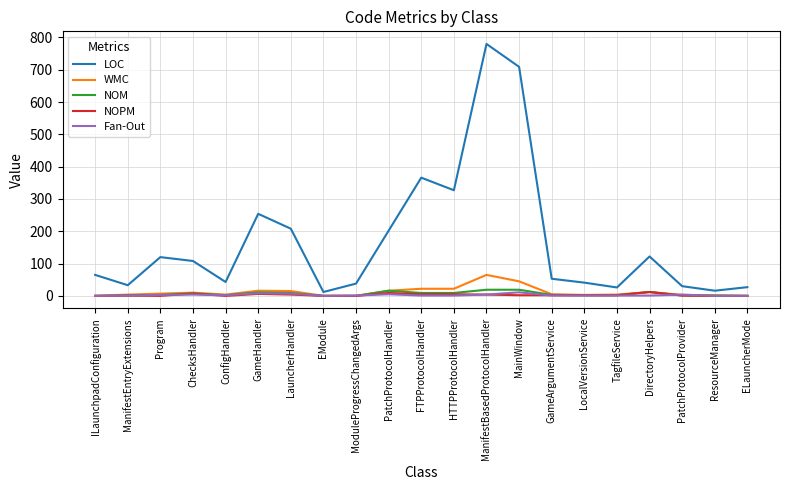

How many lines are shown in the chart?

5